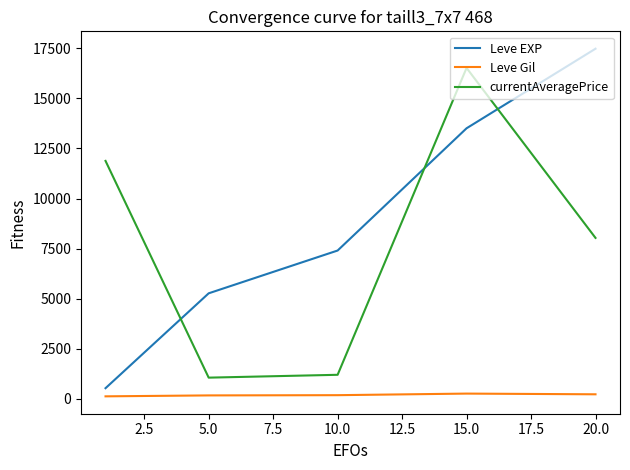

Which series has the largest range (max minus min)?

Leve EXP